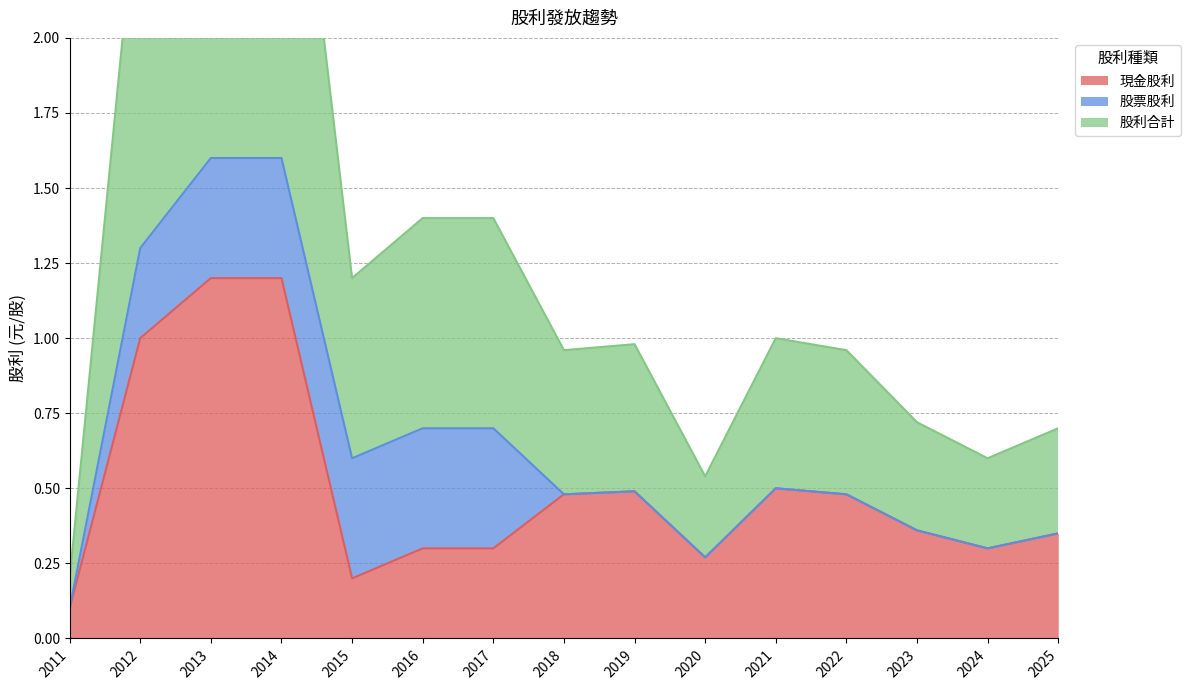

True or false: 股利合計 and 現金股利 cross at least once.

False